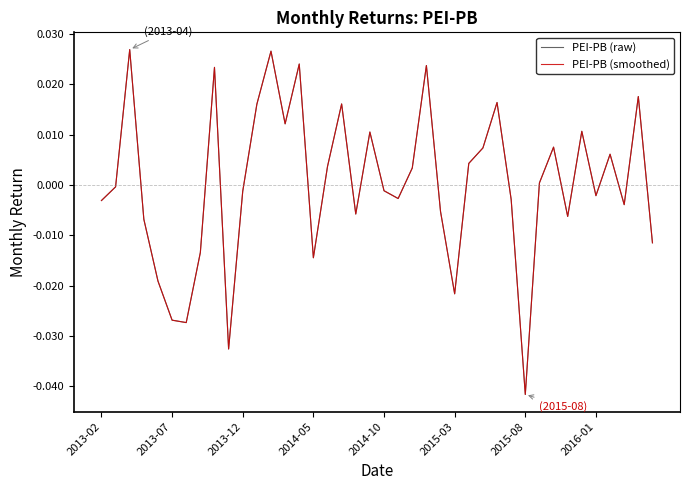

Which series has the largest total across all categories?

PEI-PB (raw)